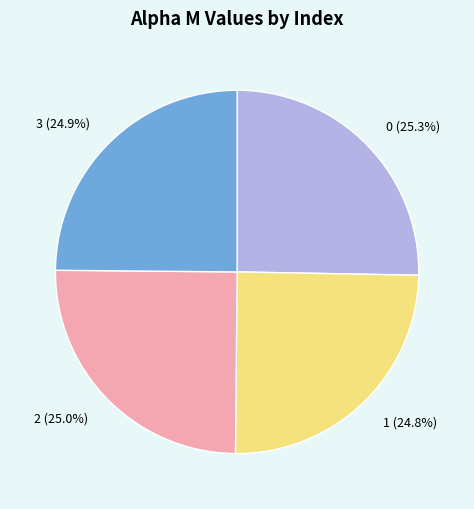

The 3 slice represents 25% of the pie. True or false?

True